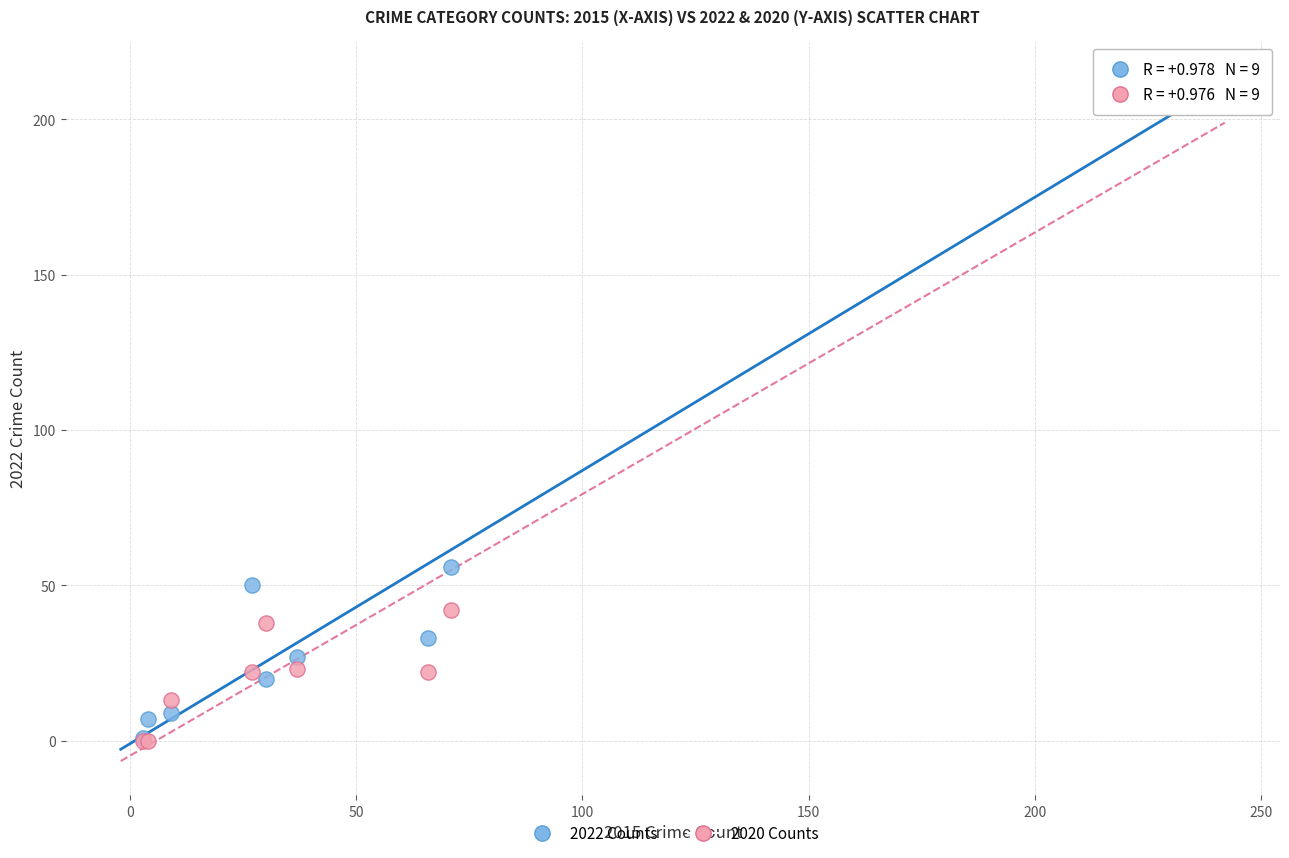

In the 2020 Counts series, what Y value is closest to 102?

42